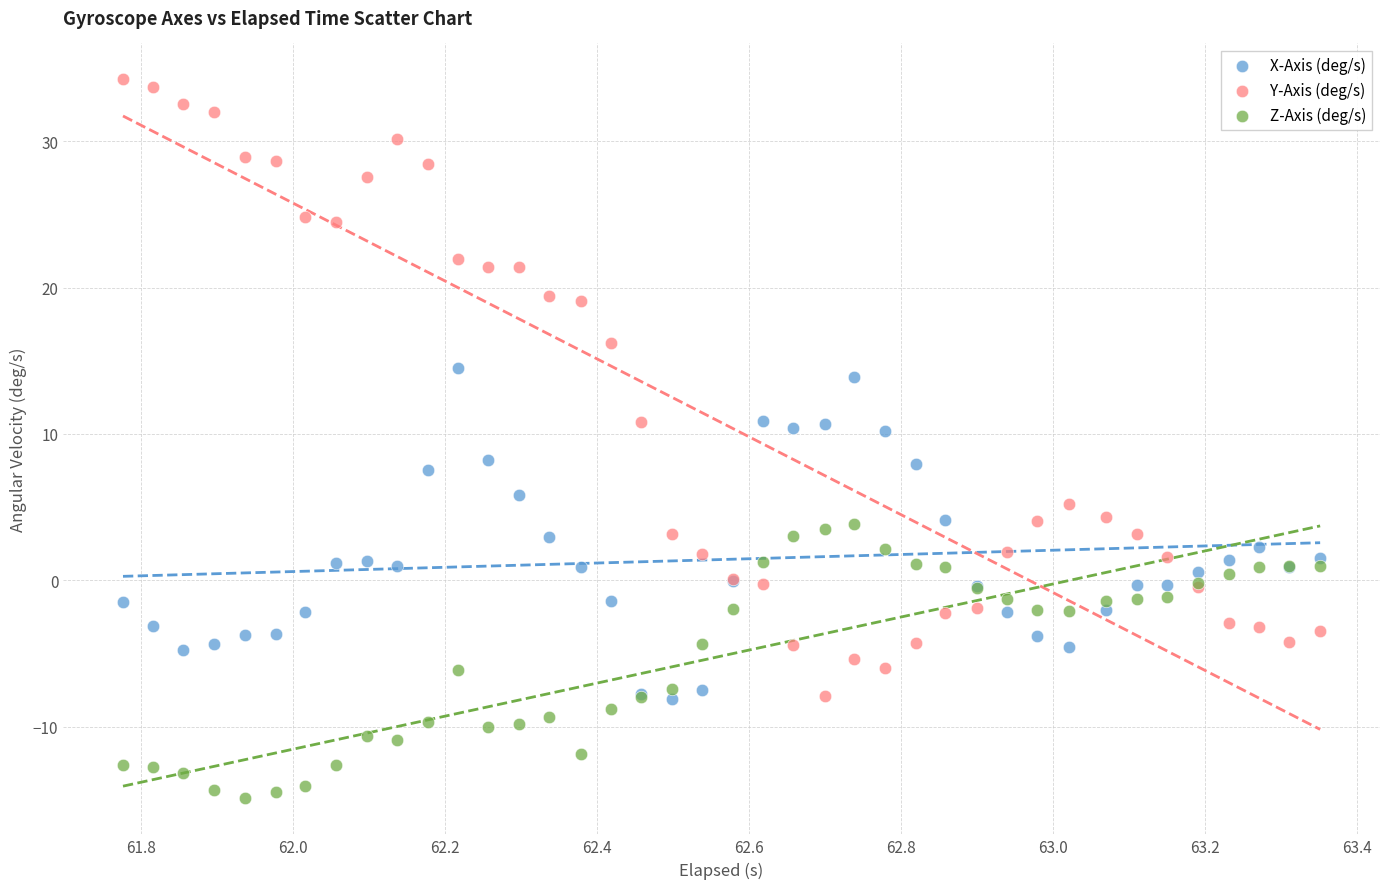

In the Y-Axis (deg/s) series, what Y value is closest to 13?

10.8